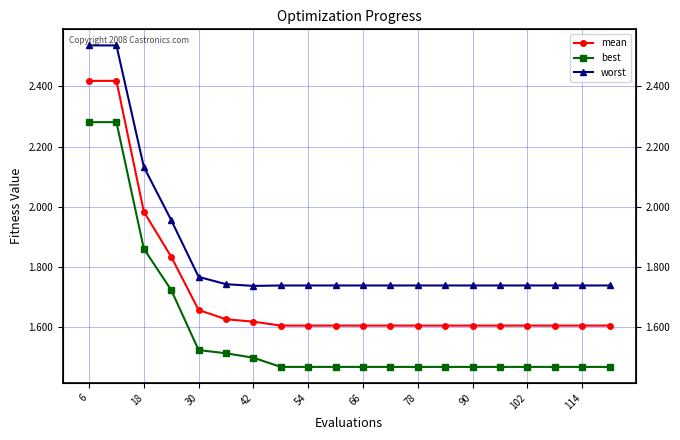

At how many categories does at least one series exceed 1?

20